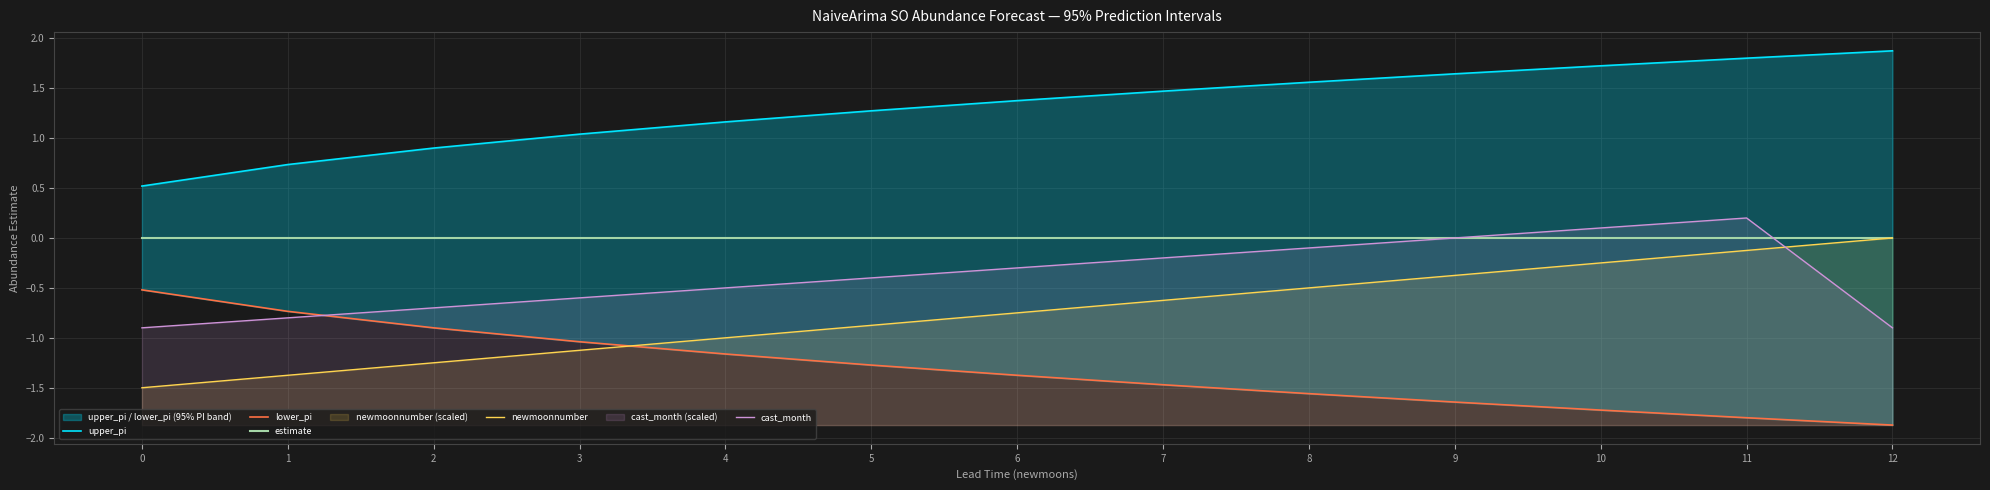

Reading right to left, extract all data points from this chart.

upper_pi: 1.9	1.8	1.7	1.6	1.6	1.5	1.4	1.3	1.2	1.0	0.9	0.7	0.5
lower_pi: -1.9	-1.8	-1.7	-1.6	-1.6	-1.5	-1.4	-1.3	-1.2	-1.0	-0.9	-0.7	-0.5
estimate: 0.0	0.0	0.0	0.0	0.0	0.0	0.0	0.0	0.0	0.0	0.0	0.0	0.0
newmoonnumber: 0.0	-0.1	-0.2	-0.4	-0.5	-0.6	-0.8	-0.9	-1.0	-1.1	-1.2	-1.4	-1.5
cast_month: -0.9	0.2	0.1	0.0	-0.1	-0.2	-0.3	-0.4	-0.5	-0.6	-0.7	-0.8	-0.9